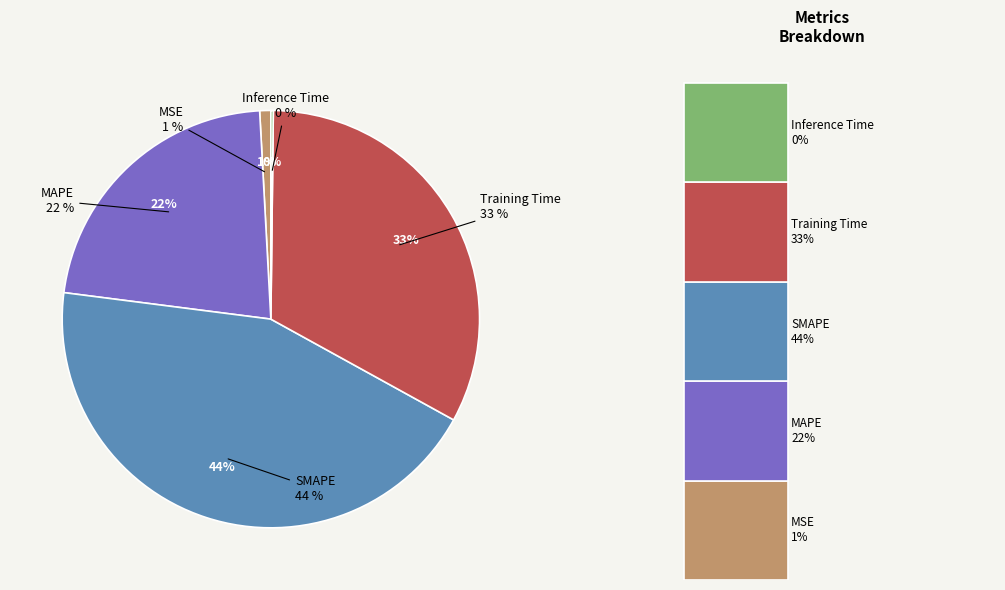

What percentage is the MSE slice, to the nearest percent?

1%